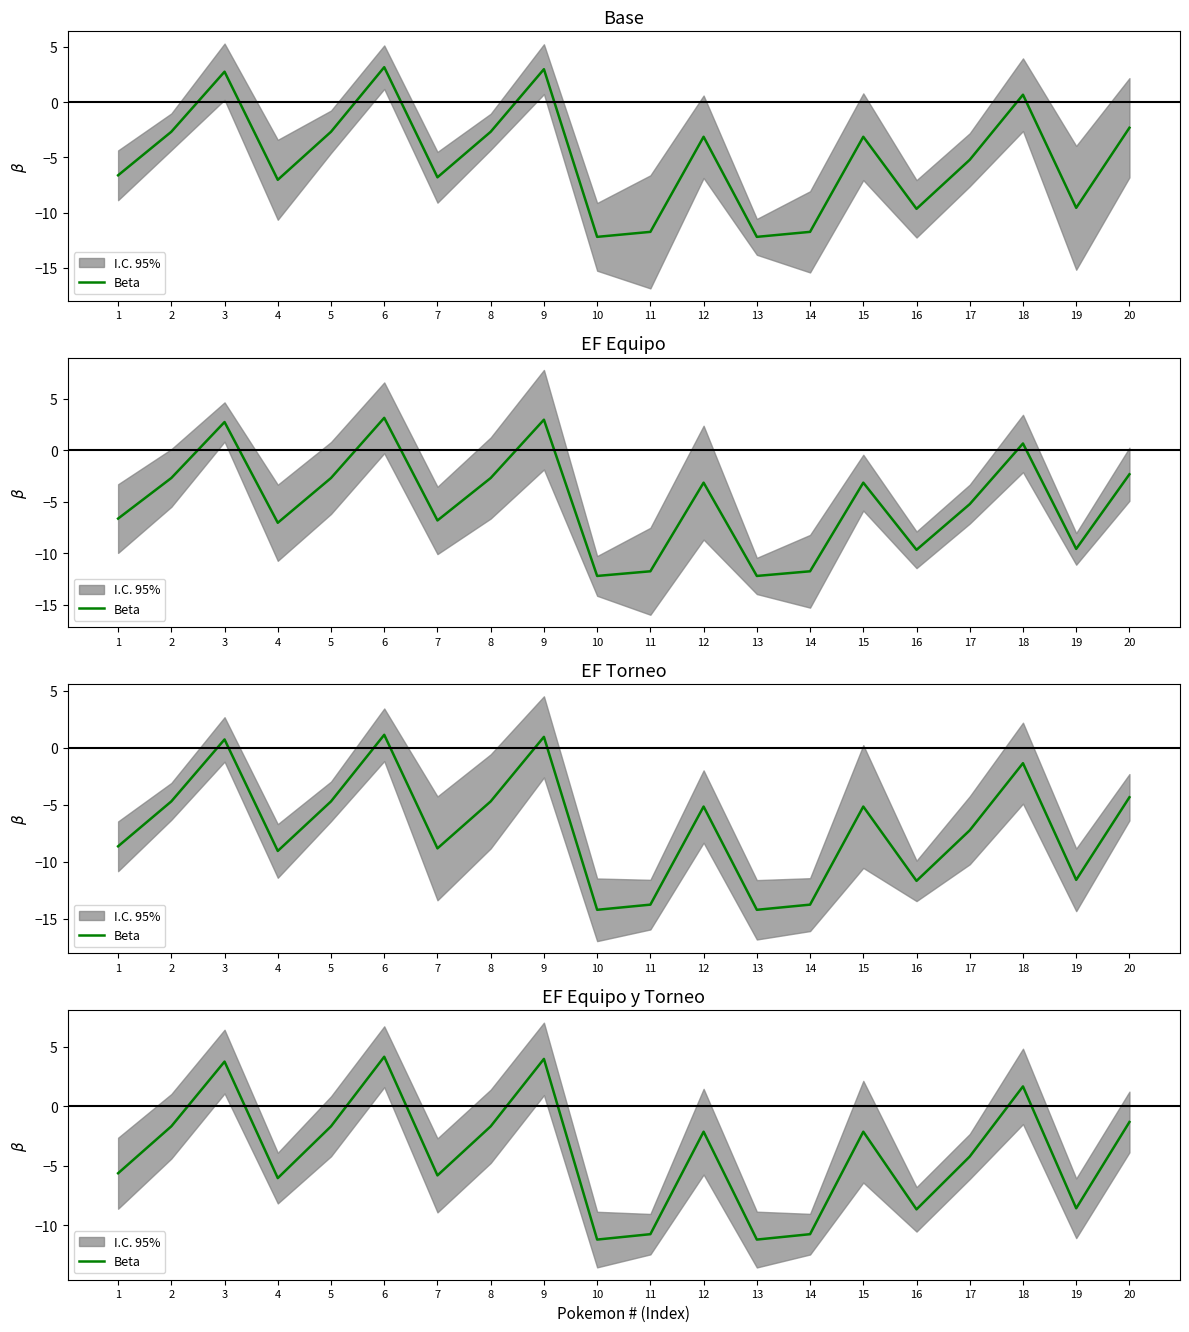

What is the difference between the maximum and second lowest values?

15.4